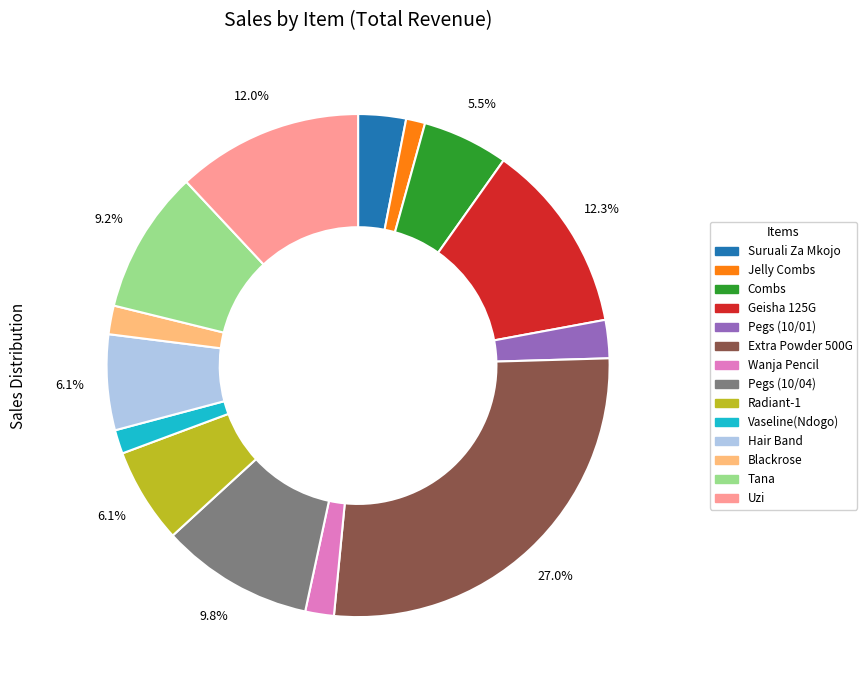

To the nearest percent, what is the combined percentage of Pegs (10/01) and Blackrose?

4%